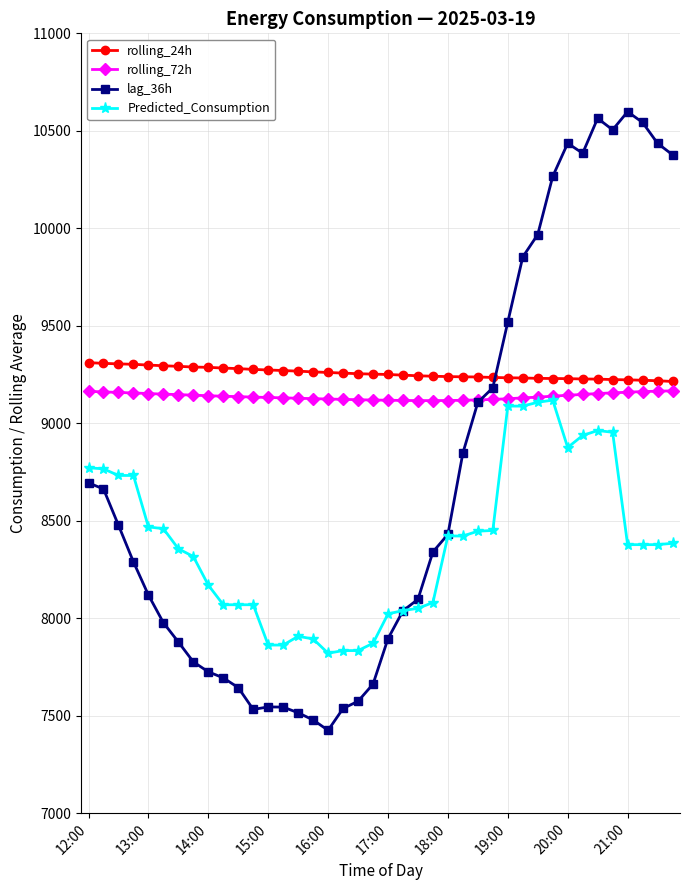

How many values in the Predicted_Consumption series are below 8377?

18